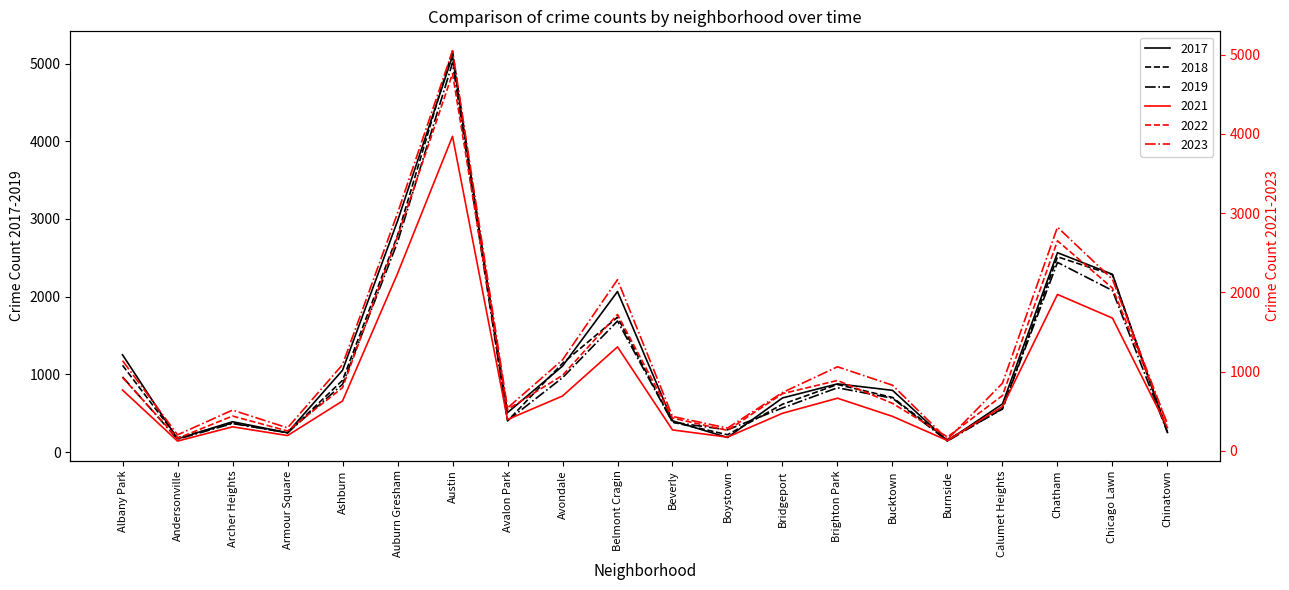

The value of 2021 at Calumet Heights is 559. True or false?

True